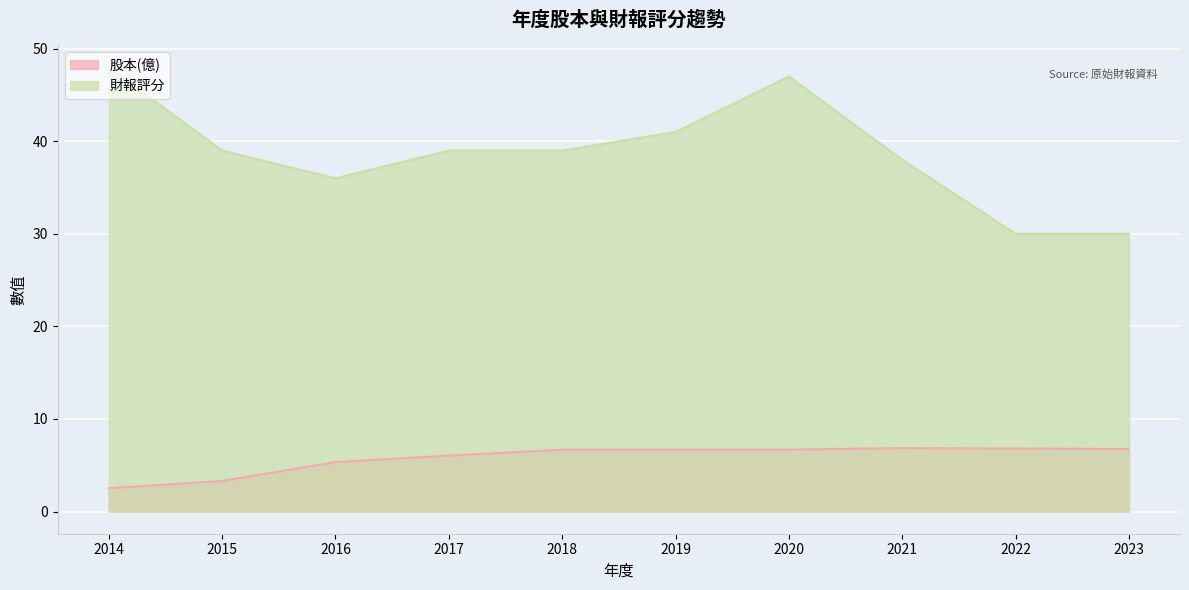

Which category has the highest value in the 財報評分 series?

2014